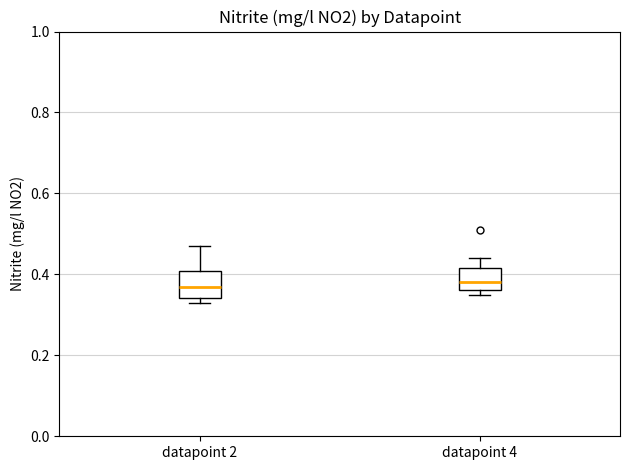

Where is the upper edge of the box for datapoint 2 on the y-axis? The values are not printed on the chart, so give them approximately, as read against the axis.

0.40